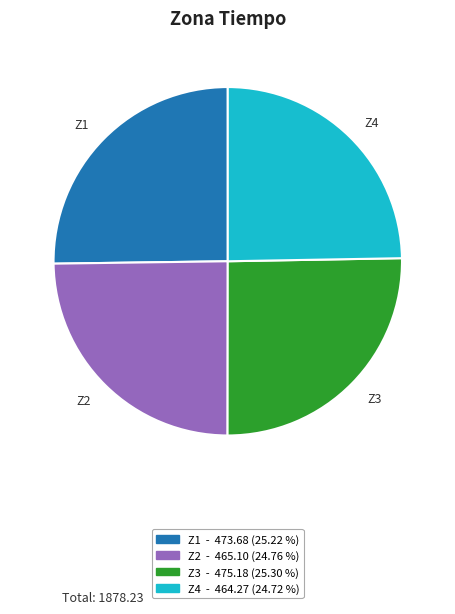

Approximately how many times larger is the value at Z2 compared to Z4?

1.0